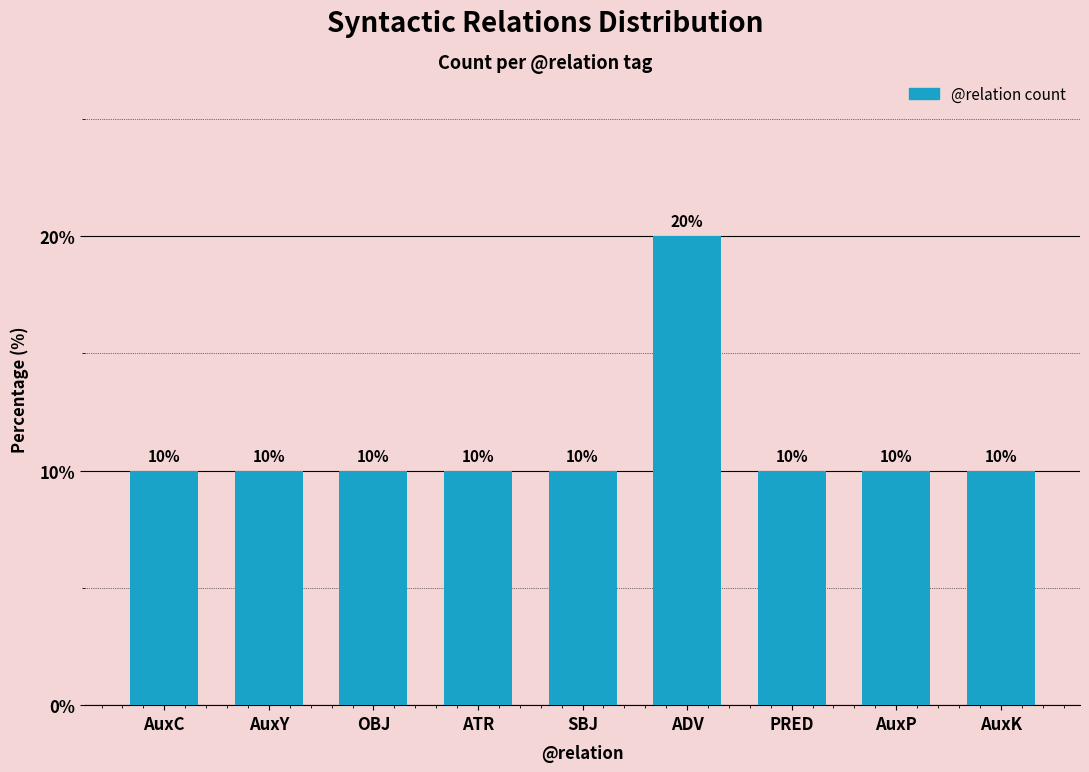

True or false: the data shows 34 at ADV.

False